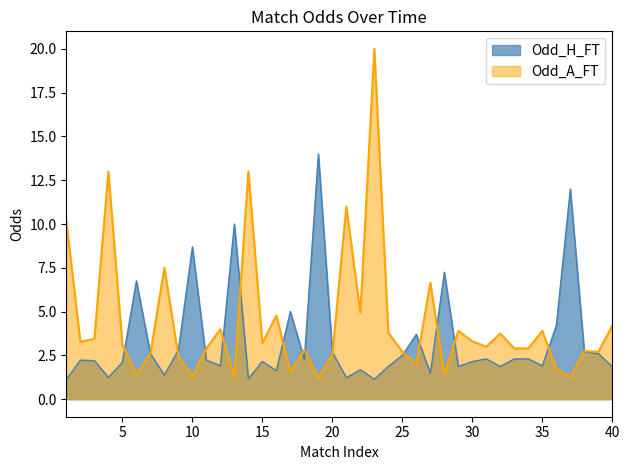

The Odd_H_FT series shows 1.9 at 29. True or false?

True